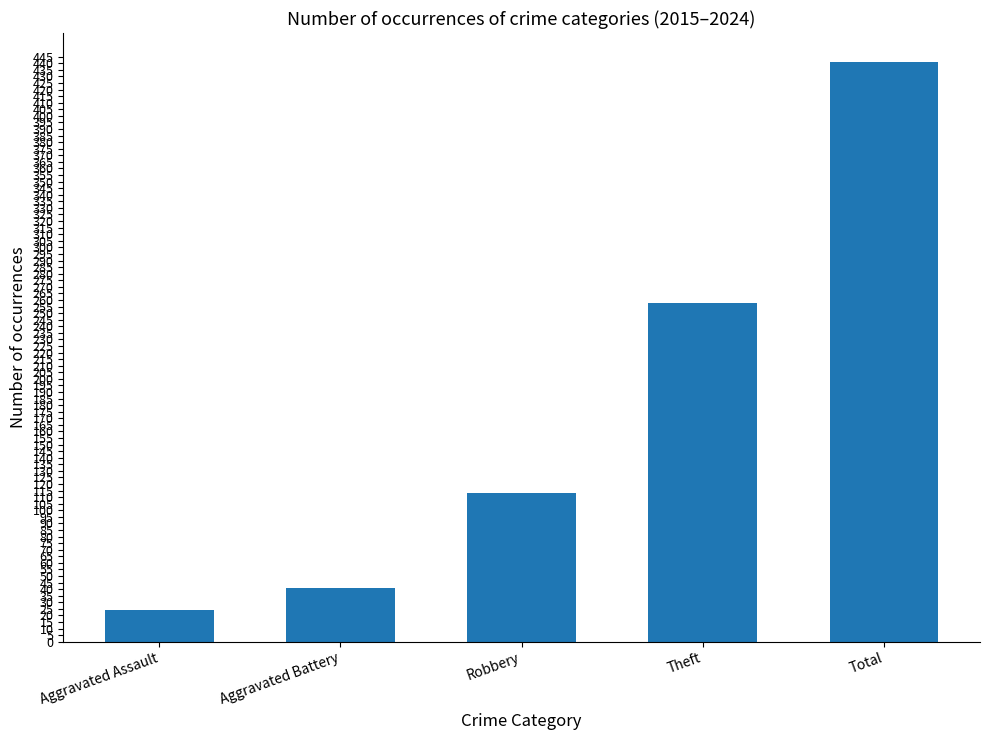

List the labels in order of value, smallest first.

Aggravated Assault, Aggravated Battery, Robbery, Theft, Total